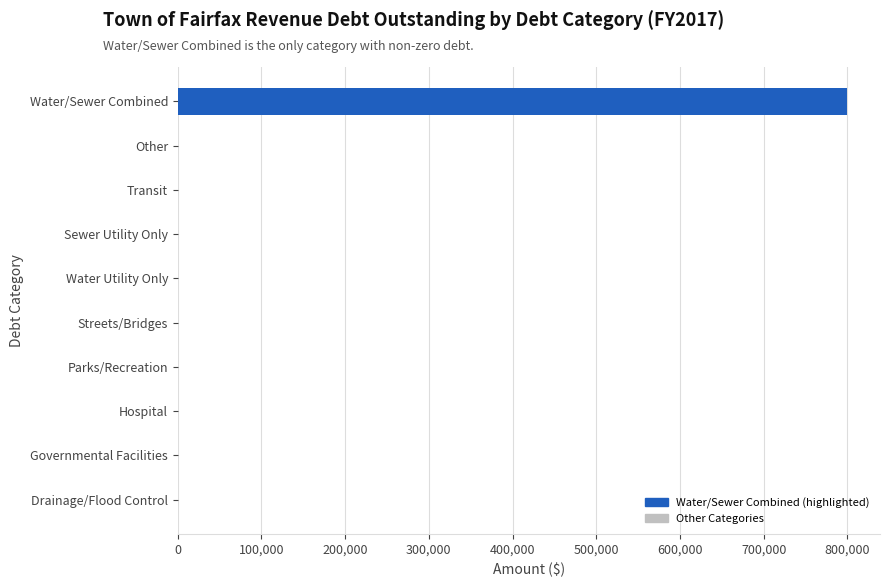

Which label corresponds to the largest value in the chart?

Water/Sewer Combined